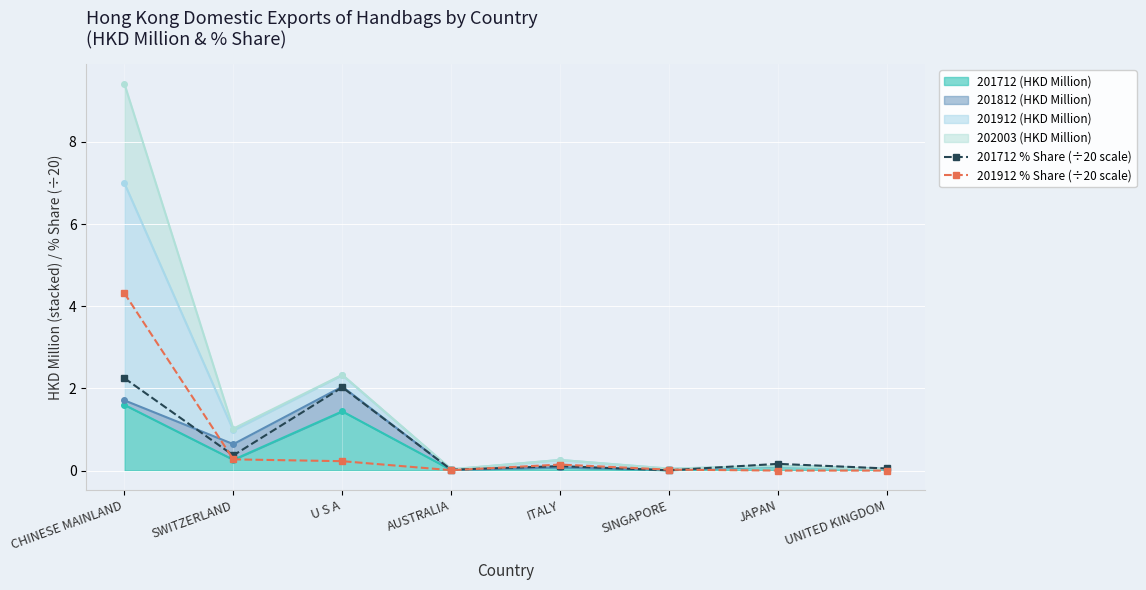

What is the average value of the 201912 % Share (÷20 scale) series?

0.6